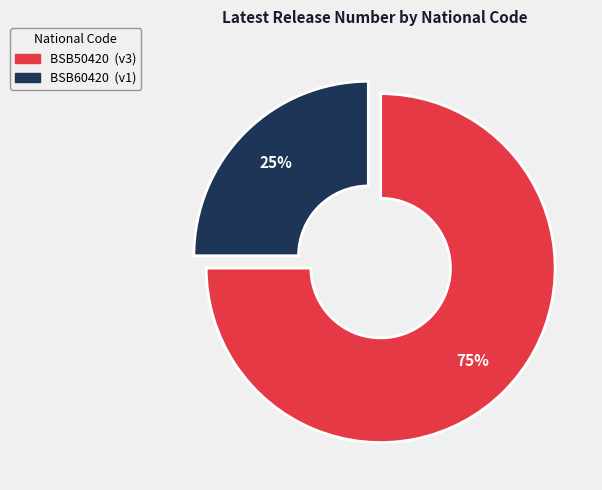

Which has a higher value, BSB50420 or BSB60420?

BSB50420